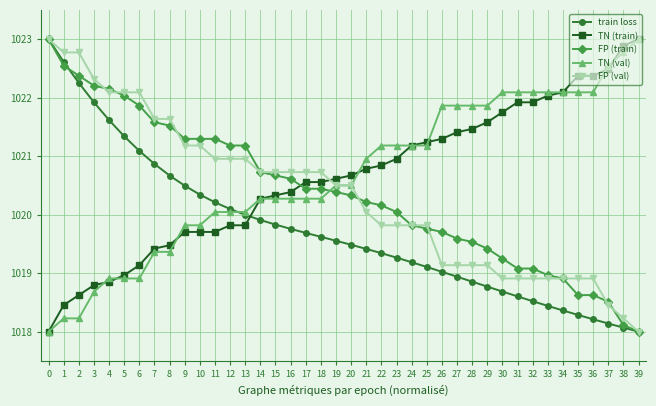

True or false: TN (train) has a value of 694.3 at 26.

False